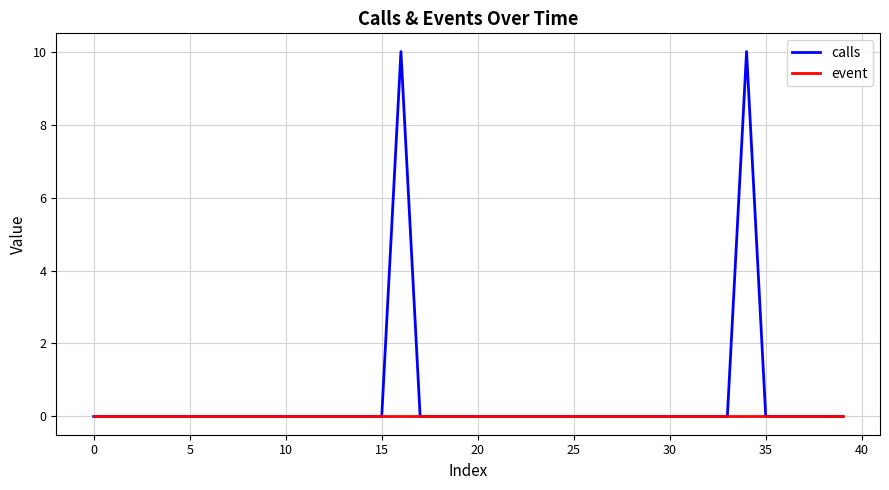

Which series has the widest spread of values?

calls